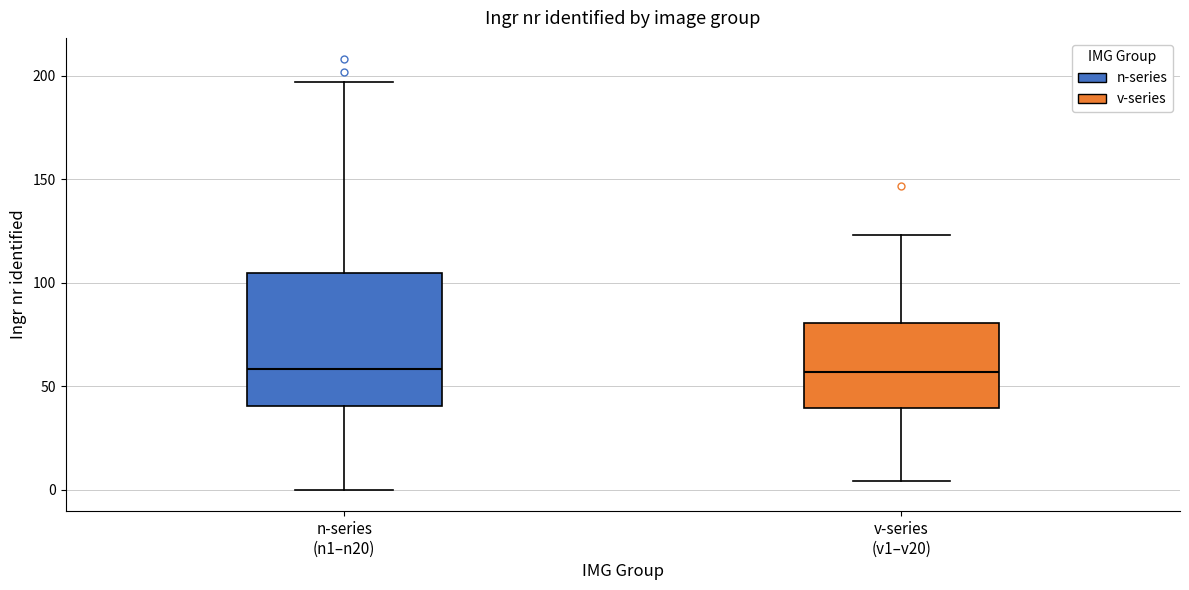

Reading left to right, transcribe this box plot: for each box, give where its median line is, the range the box spans, and where its two whiskers end, as read against the y-axis. The values are not printed on the chart, so give them approximately, as read against the axis.

n-series (n1–n20): median 60, box 40 to 105, whiskers 0 to 195
v-series (v1–v20): median 55, box 40 to 80, whiskers 5 to 125